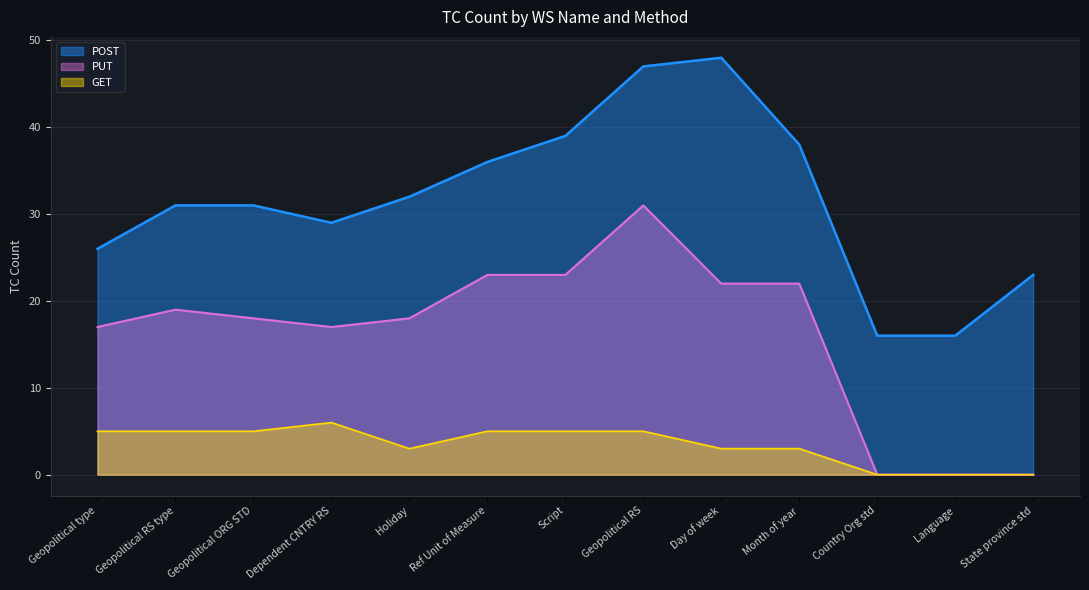

What is the difference between the highest and lowest values at Geopolitical RS type?

26